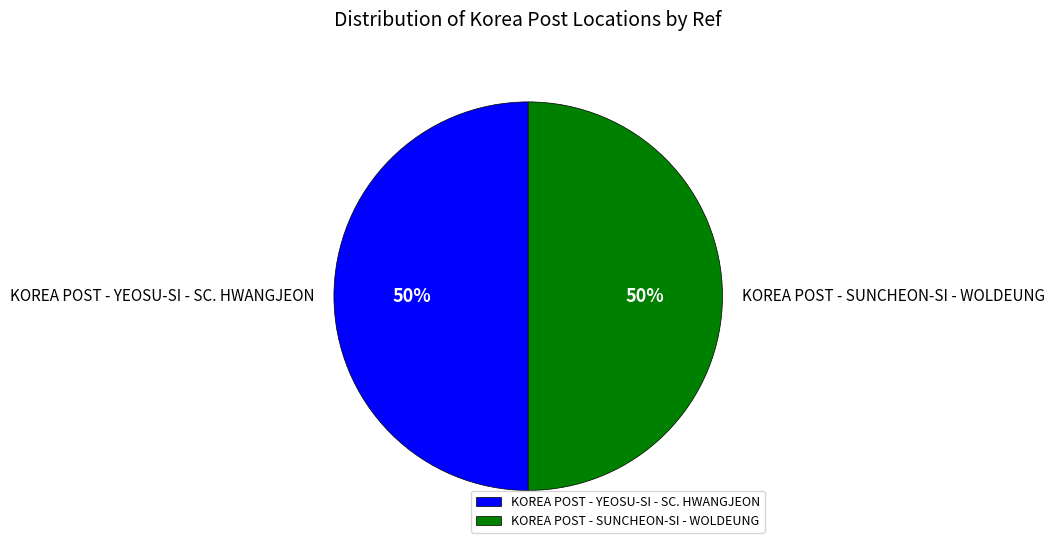

Combined, do KOREA POST - YEOSU-SI - SC. HWANGJEON and KOREA POST - SUNCHEON-SI - WOLDEUNG account for over 50%?

Yes